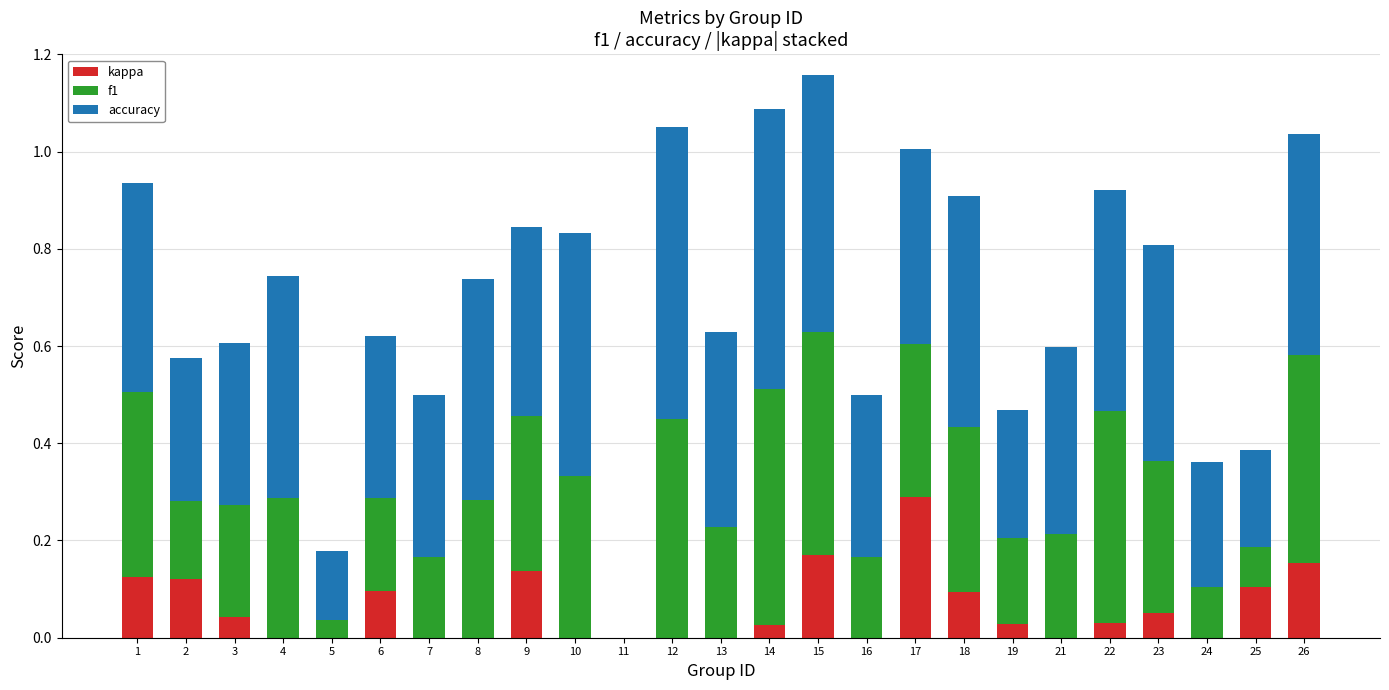

What is the total value across all series at 1?

0.9